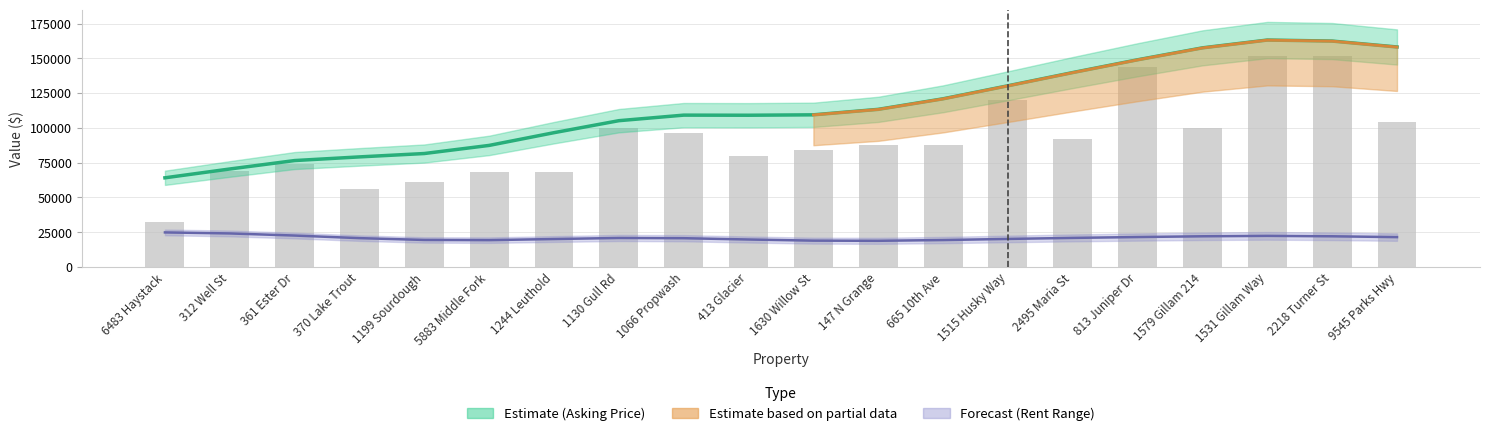

What is the sum of all Asking Price values?

2283200